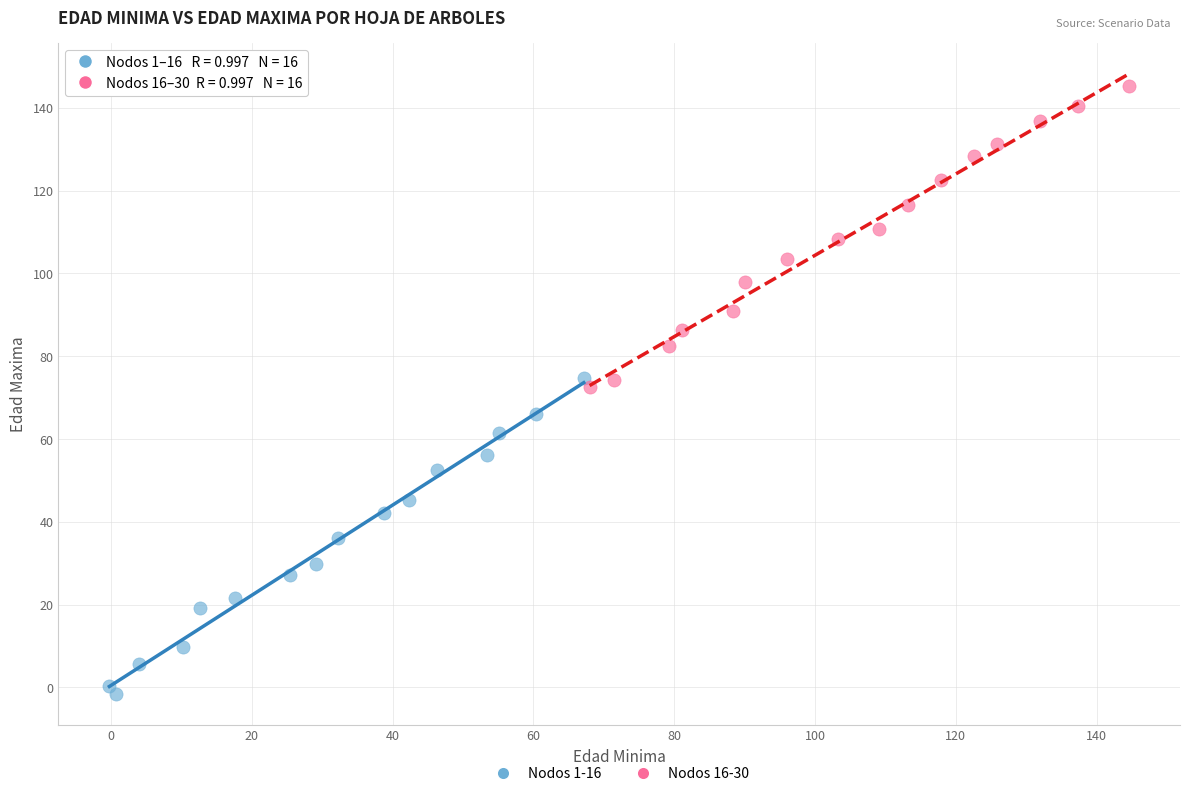

Which series has the widest spread of Y values?

Nodos 1-16